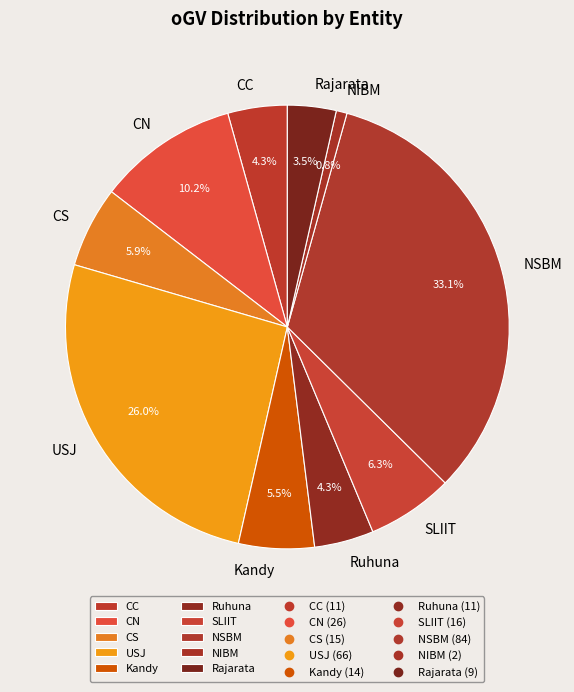

Which slice is the smallest?

NIBM